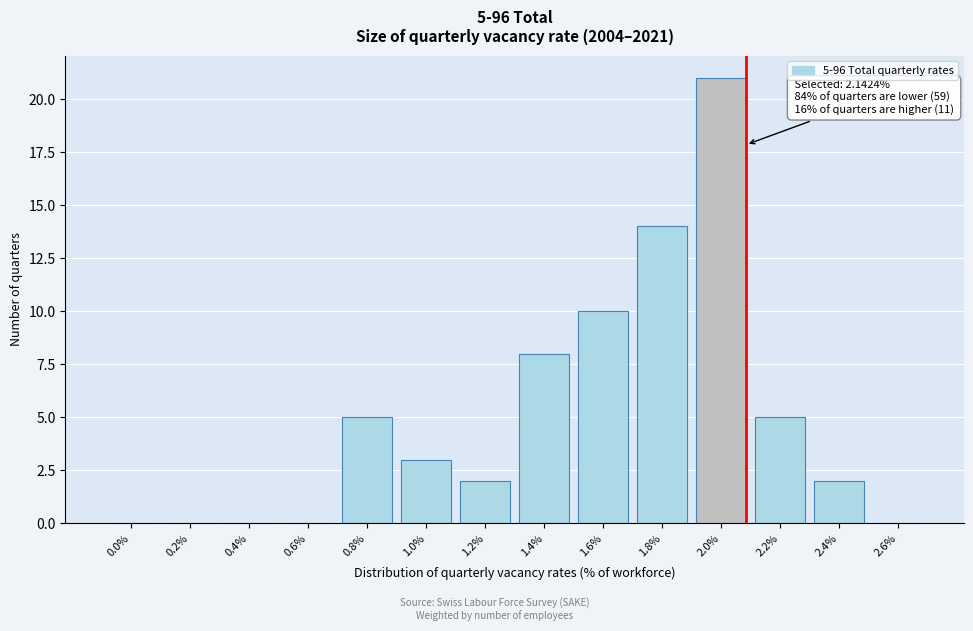

Reading left to right, extract all data points from this chart.

0.0%=0	0.2%=0	0.4%=0	0.6%=0	0.8%=5	1.0%=3	1.2%=2	1.4%=8	1.6%=10	1.8%=14	2.0%=21	2.2%=5	2.4%=2	2.6%=0